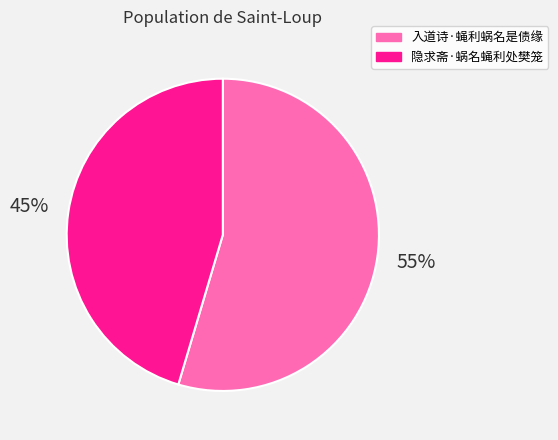

Which category has the smallest portion of the pie?

隐求斋·蜗名蝇利处樊笼